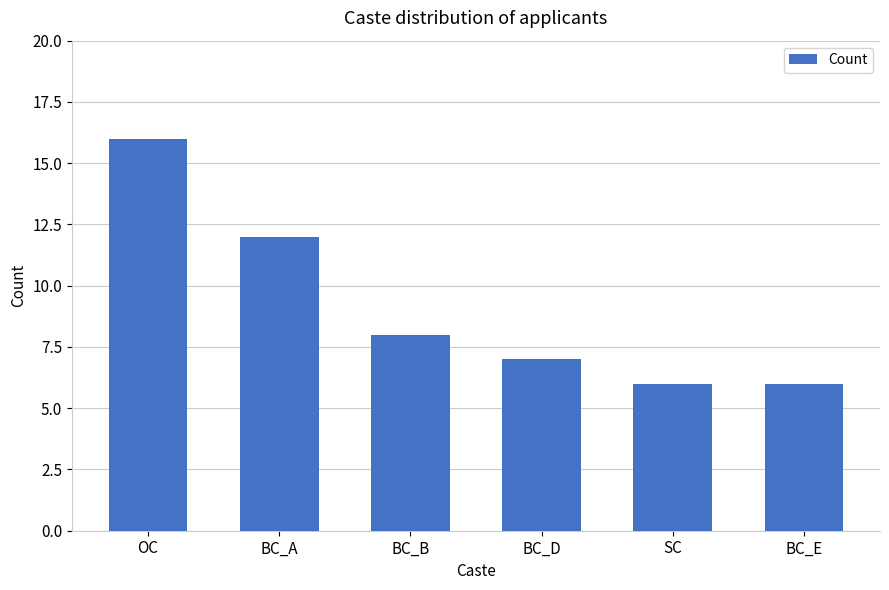

Count the values in the range 6 to 12.

5